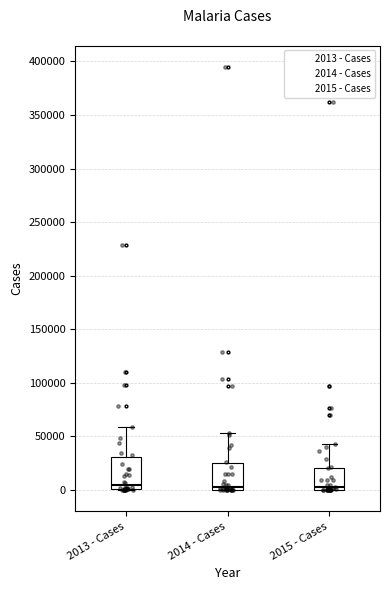

Comparing the boxes themselves (not the whiskers), which one is the tallest?

2013 - Cases